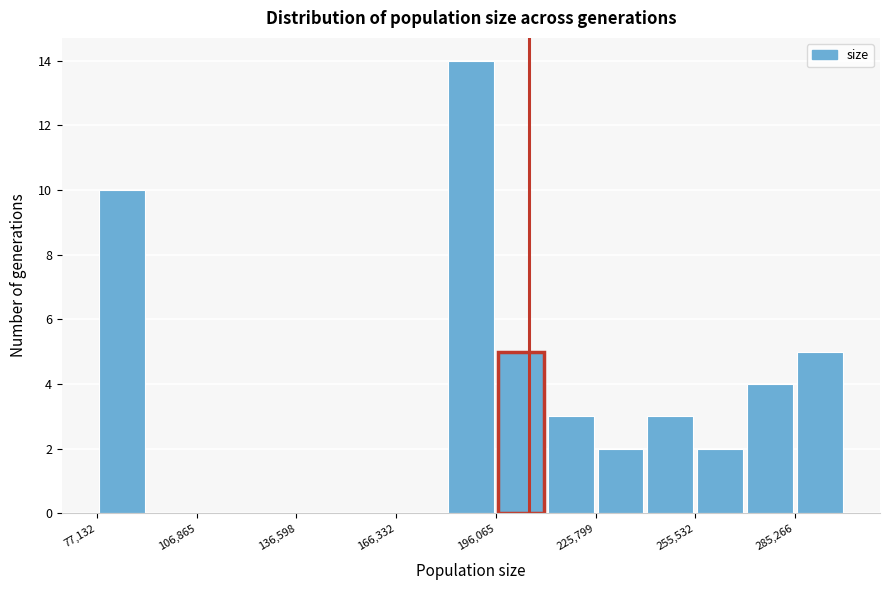

Around what value on the x-axis is the tallest bar? Give the approximate position of its centre, as read against the axis.

190000